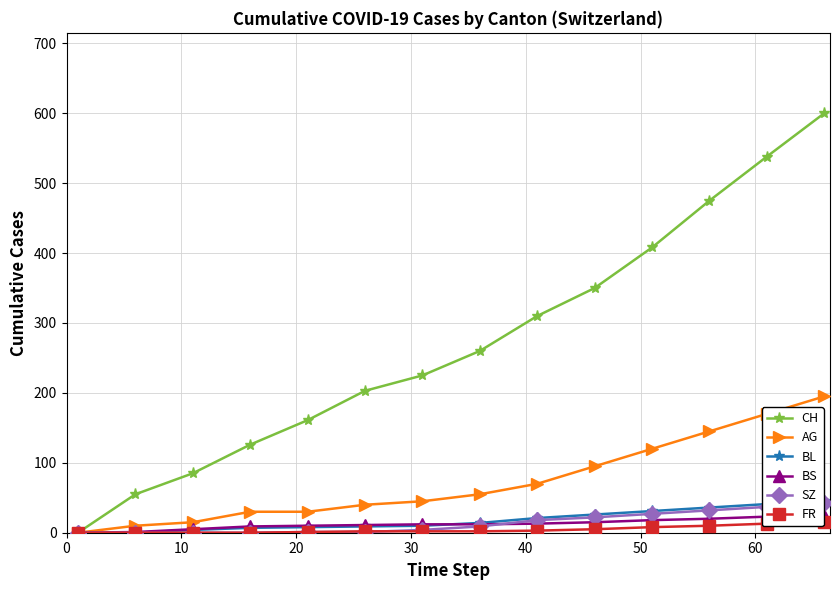

Count the number of categories in the chart.

14